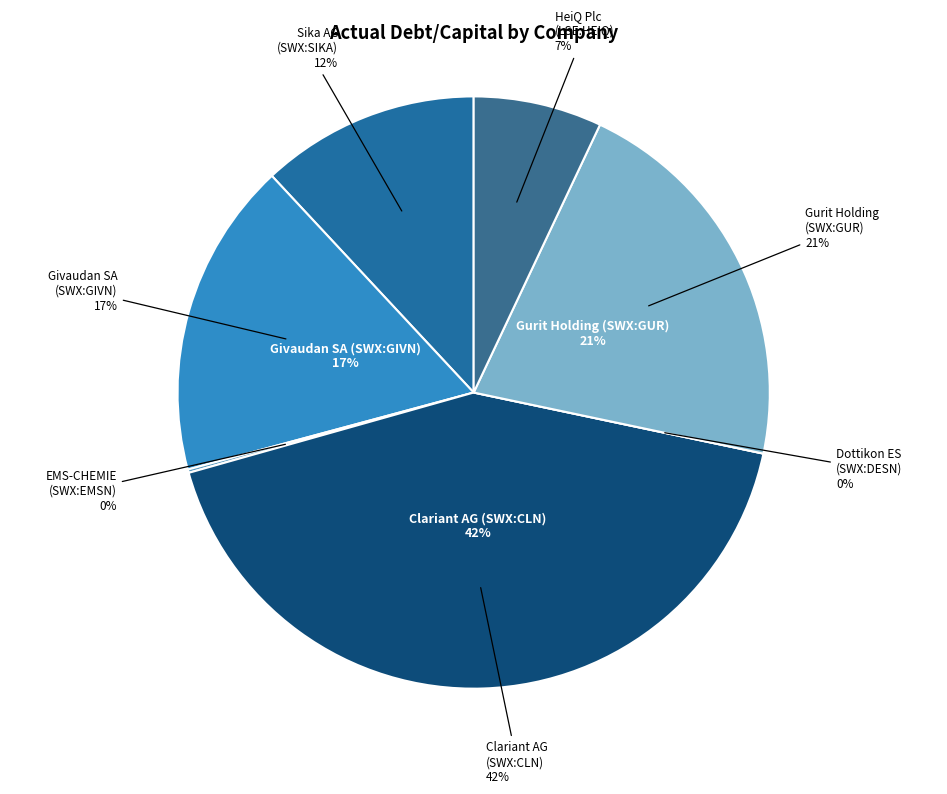

Is Clariant AG
(SWX:CLN) the majority of the pie?

No